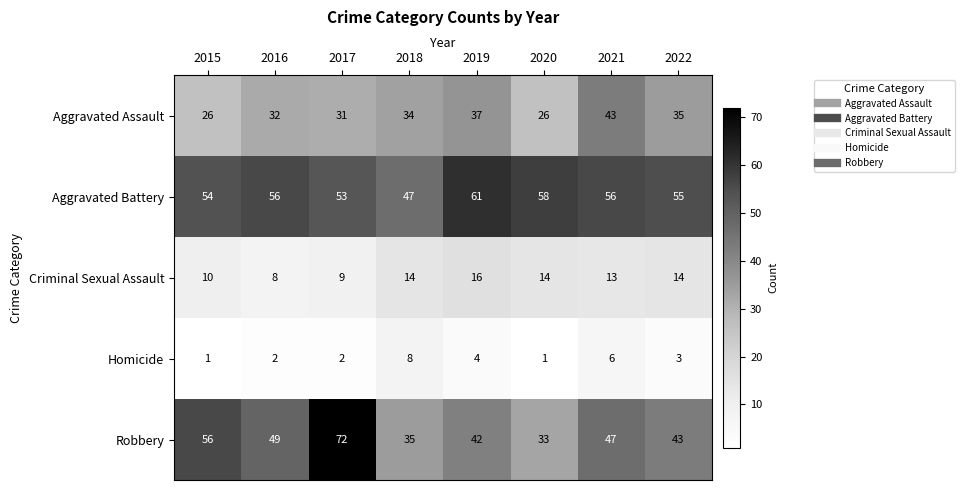

What is the average value of the Homicide series?

3